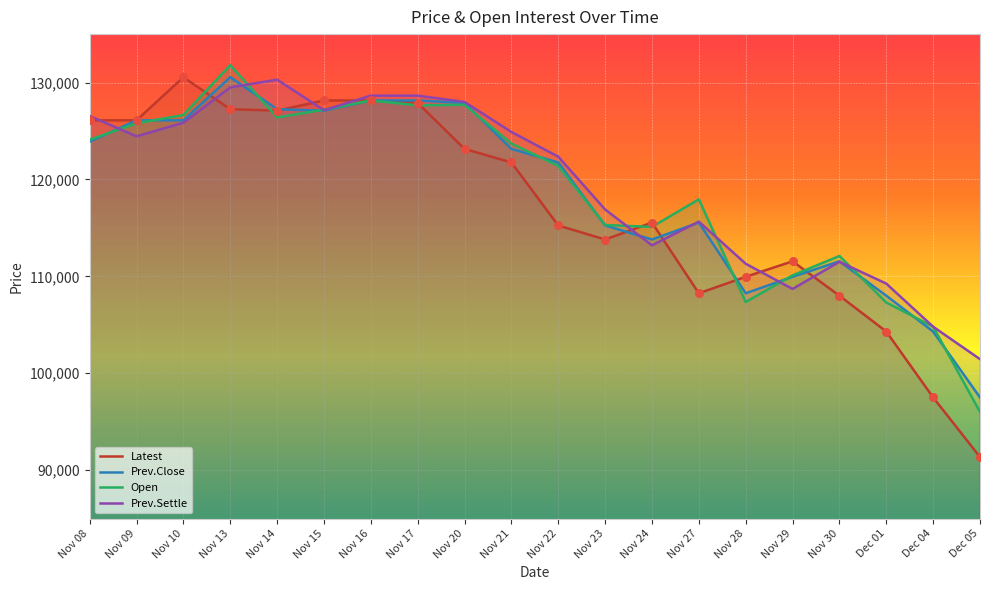

At which category is the sum across all series the highest?

Nov 13